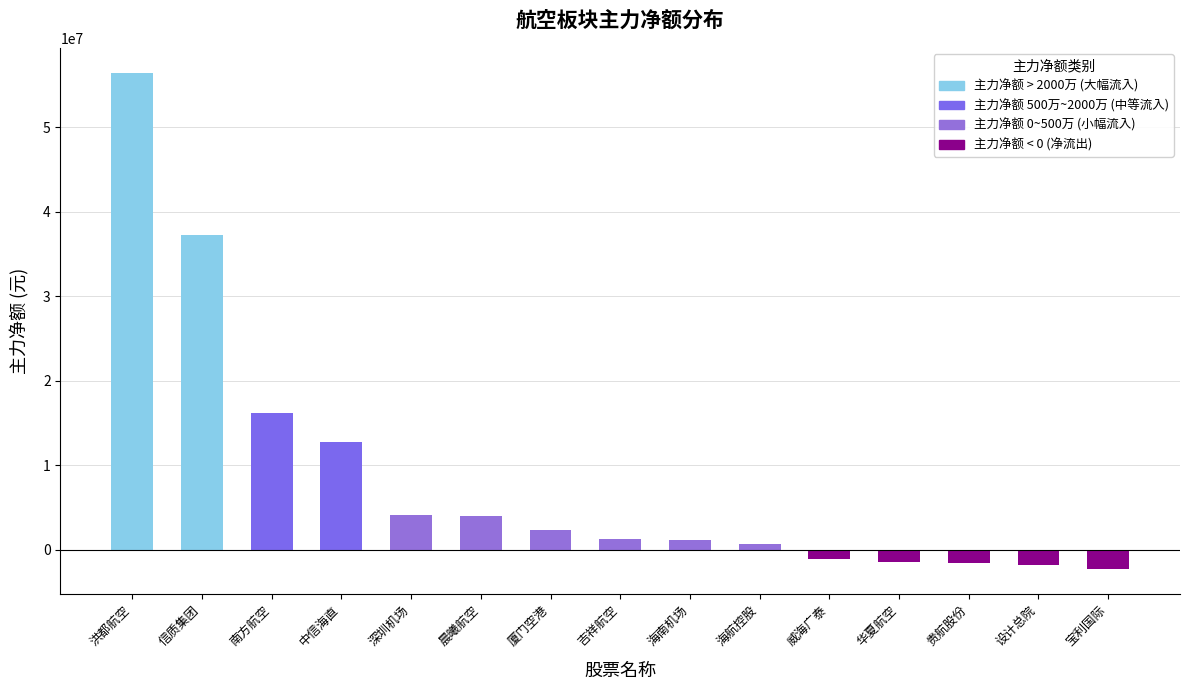

What is the sum of all values?

128098708